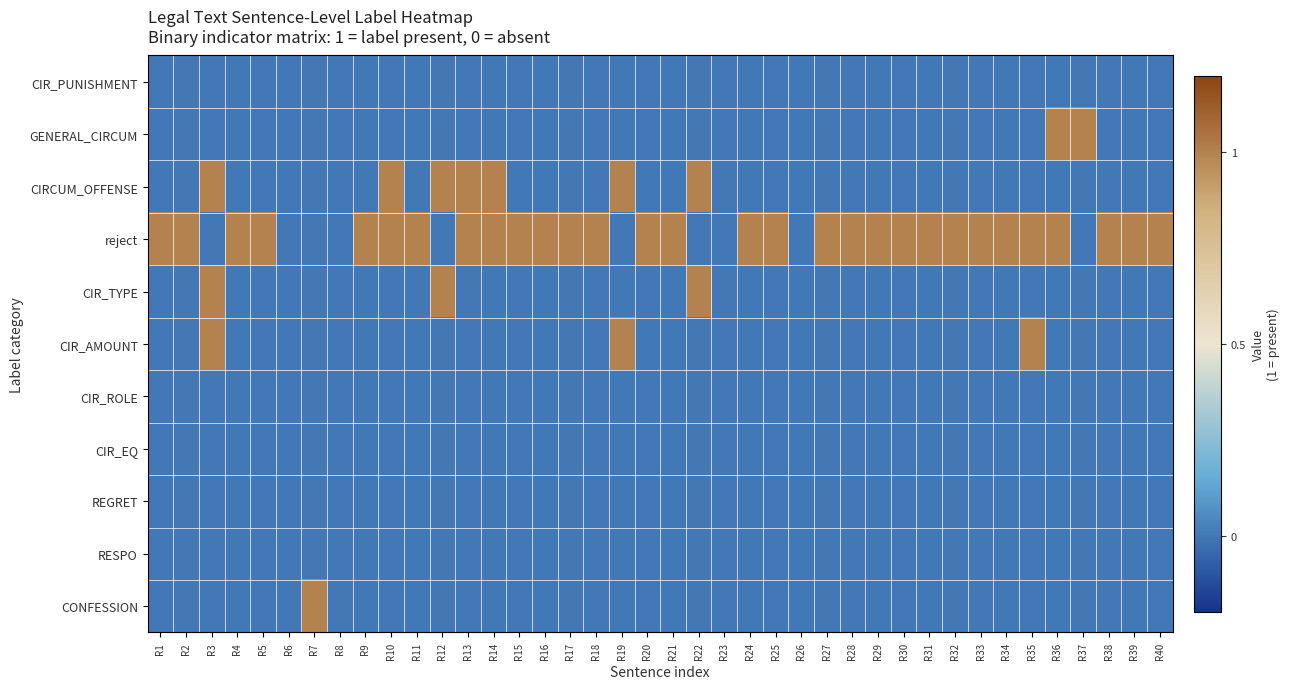

Between R25 and R8, which is larger?

R25